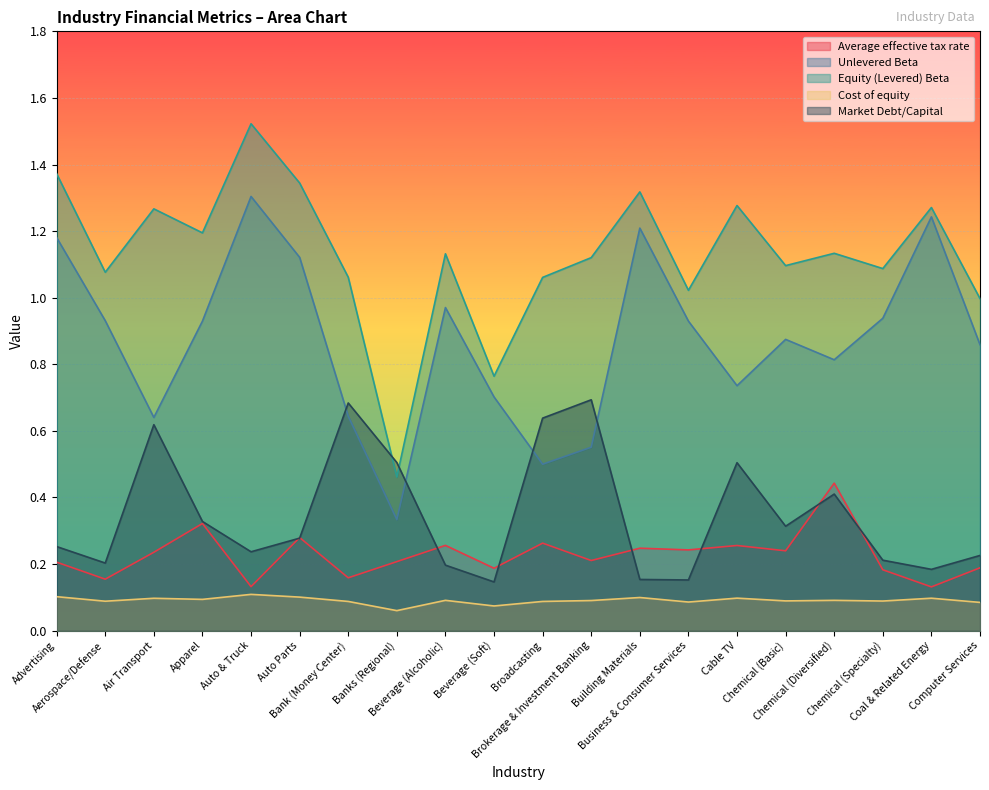

At how many categories does at least one series exceed 0?

20